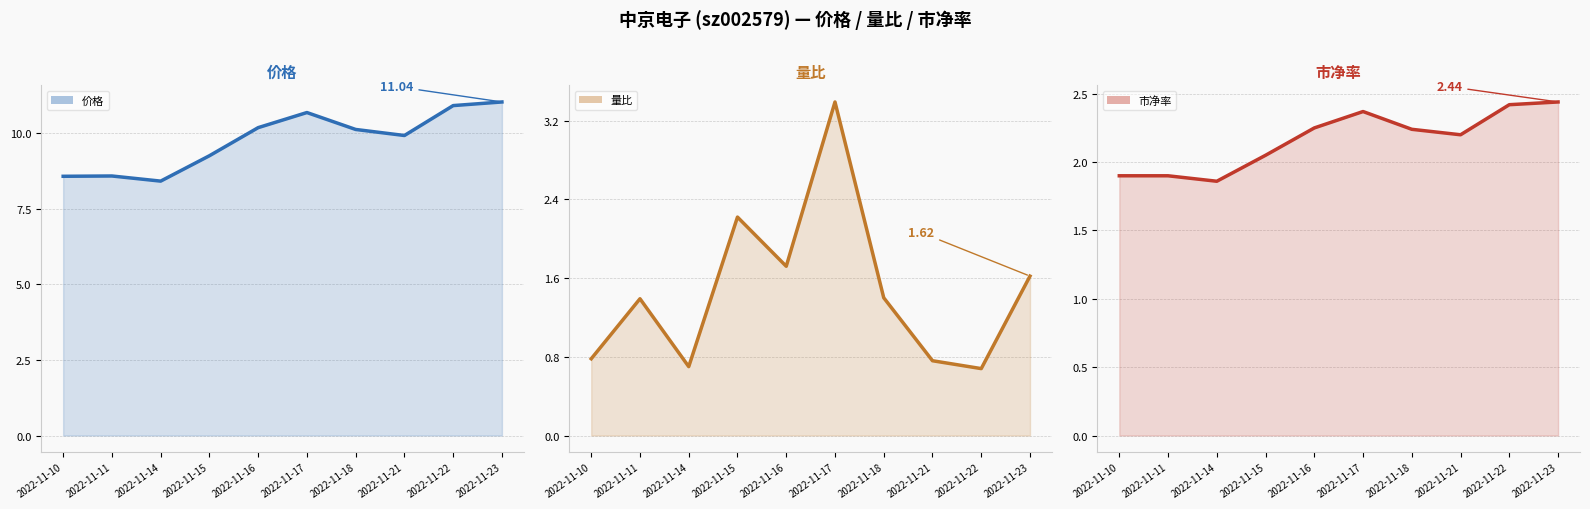

What is the value of the 量比 (line) point at the 1st from the left?

0.8